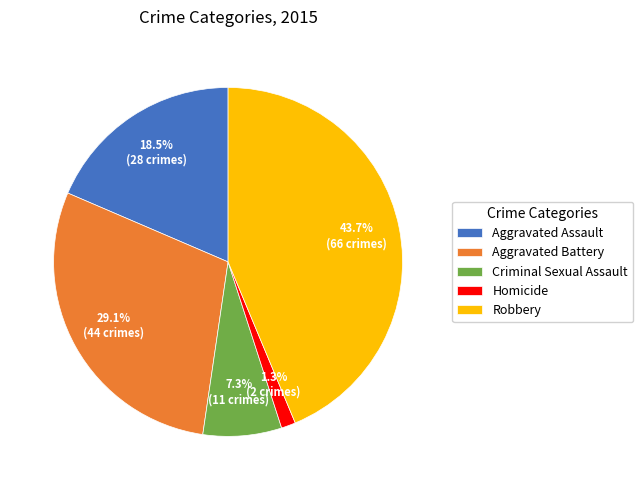

Is the sum of Aggravated Assault and Aggravated Battery greater than half?

No